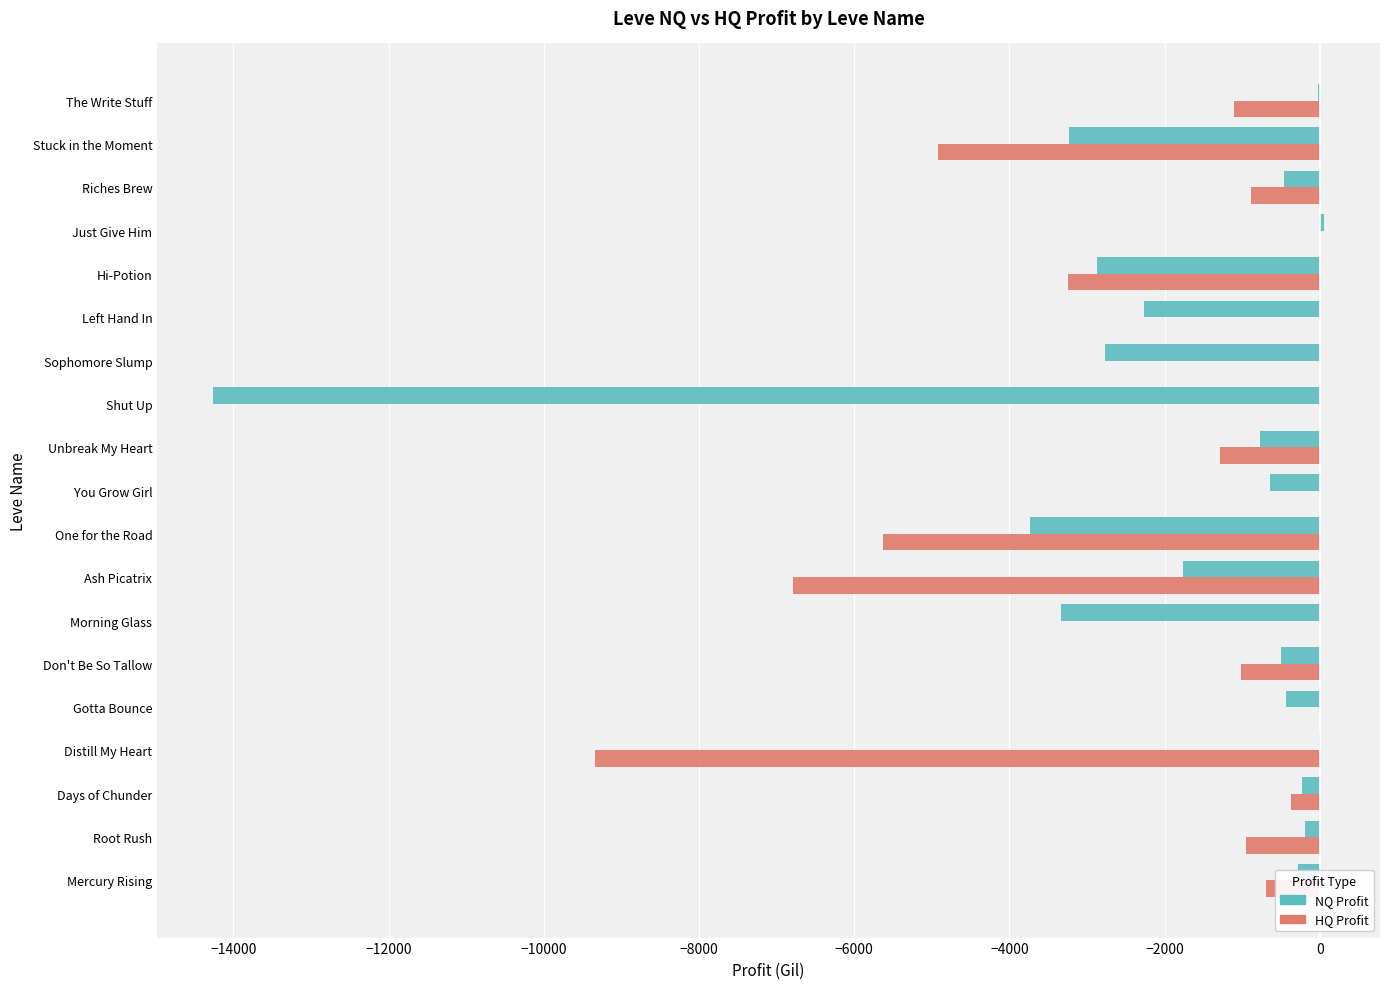

Where is NQ Profit nearest to the value -7103?

One for the Road